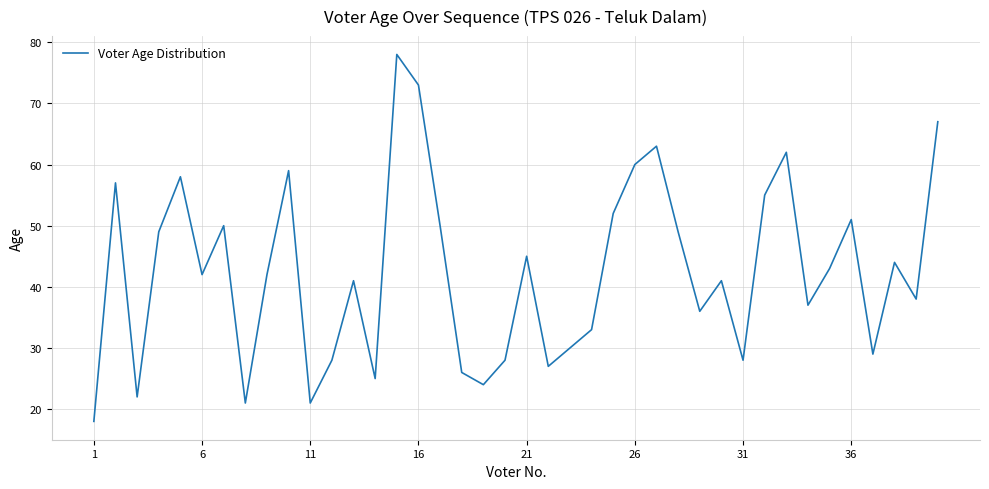

What is the sum of all values?

1702